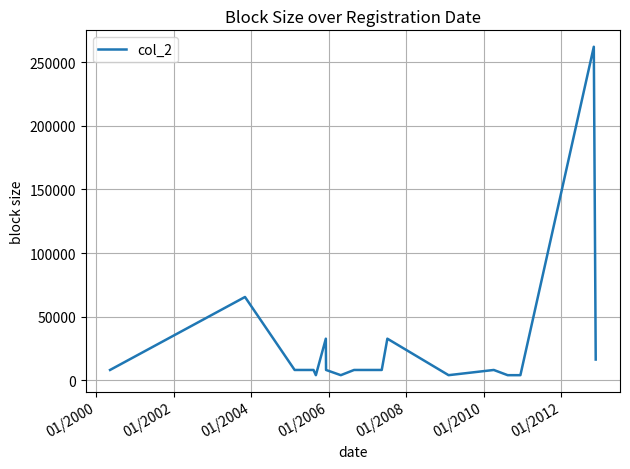

What is the difference between the maximum and minimum values?

258048